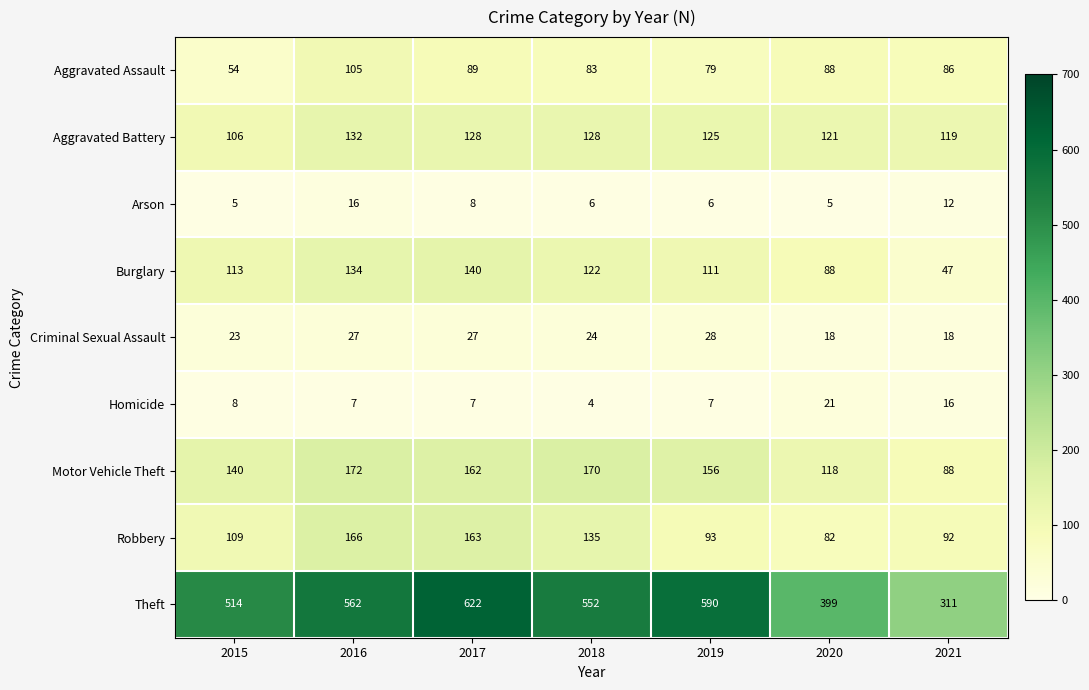

At which label is Arson closest to 10?

2017